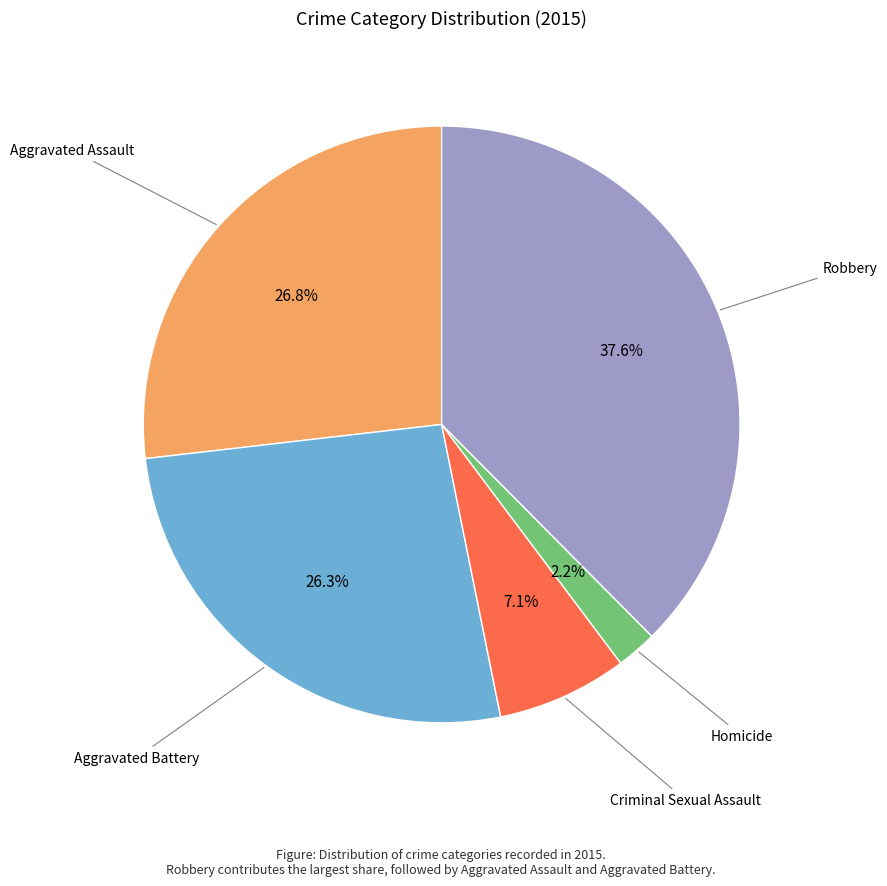

Is there any slice that represents more than half of the pie?

No